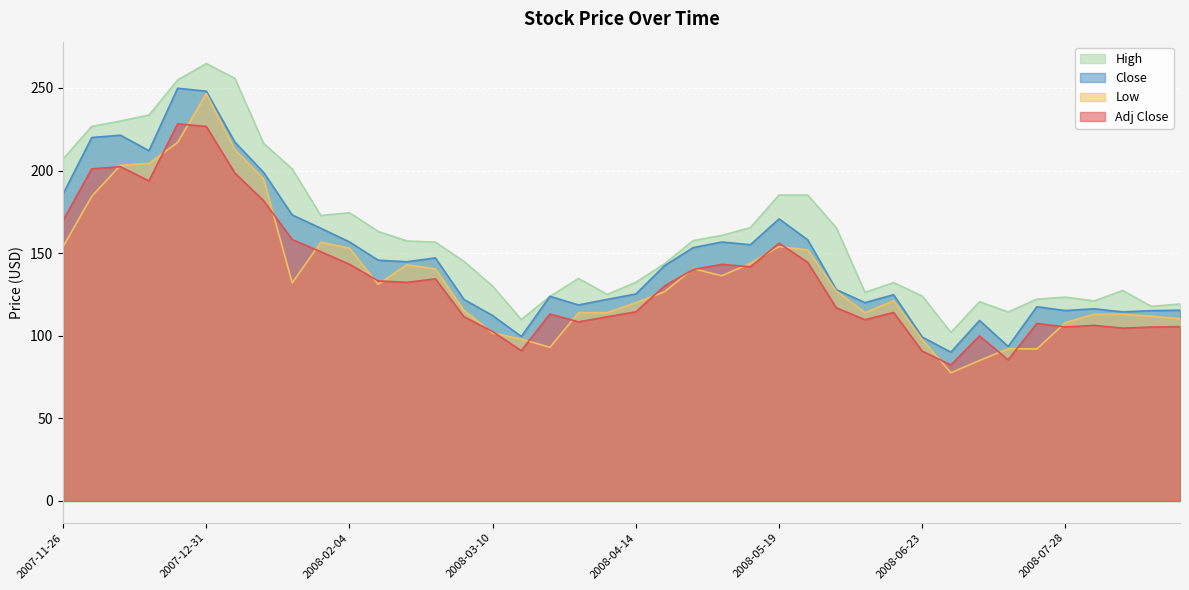

Does the chart display data point markers on the line(s)?

No